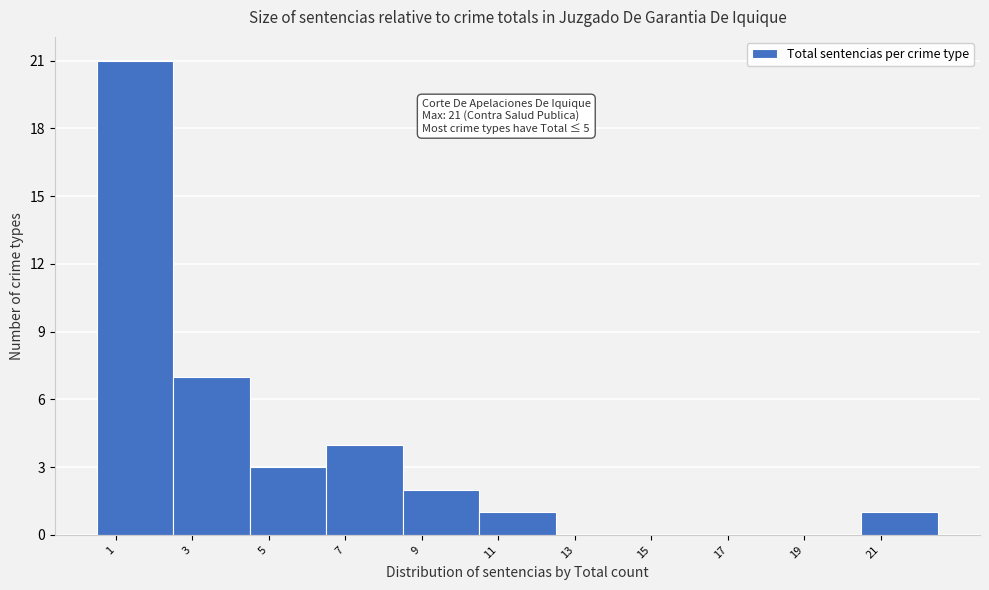

Over which range of the x-axis is the bar tallest?

0.5 to 2.5